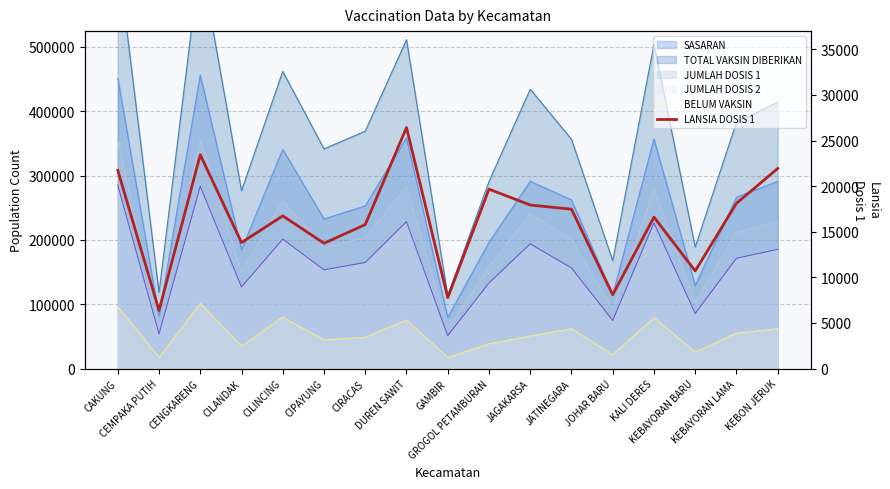

At which category does the chart reach its peak across all series?

DUREN SAWIT